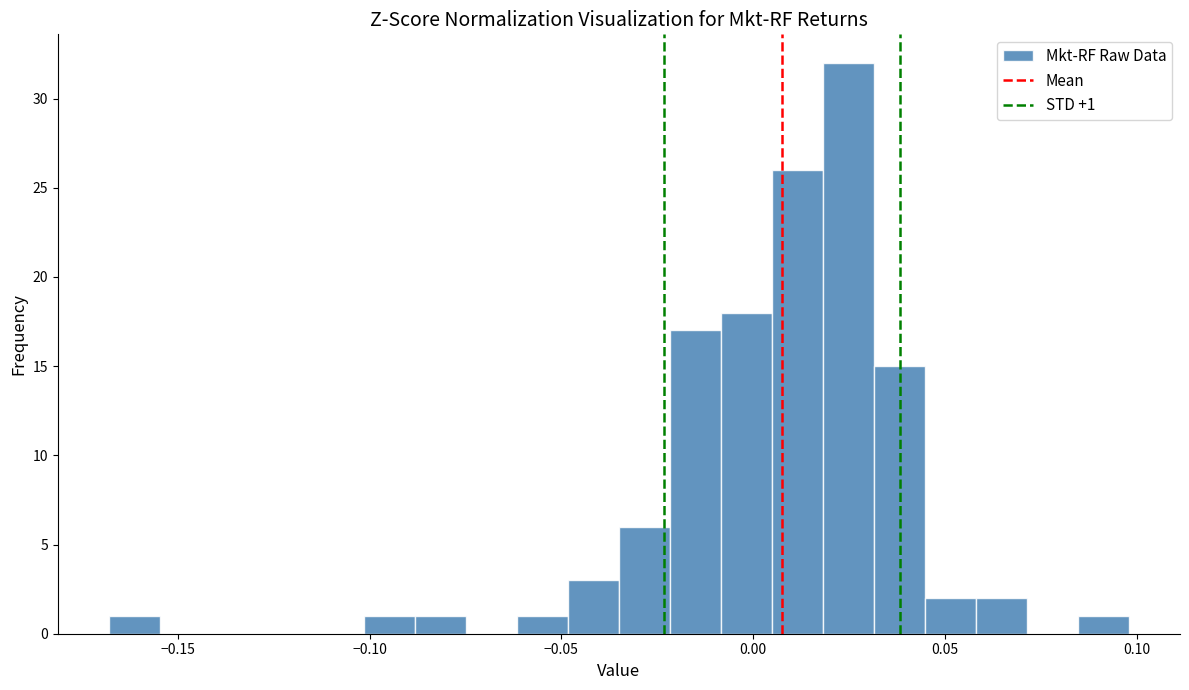

Read against the x-axis, roughly where is the centre of the tallest bar?

0.025